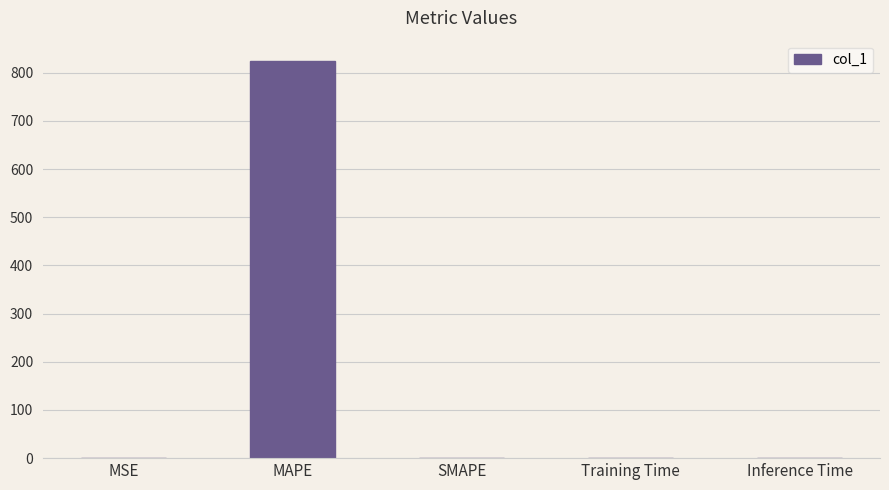

What is the maximum value shown in the chart?

825.1